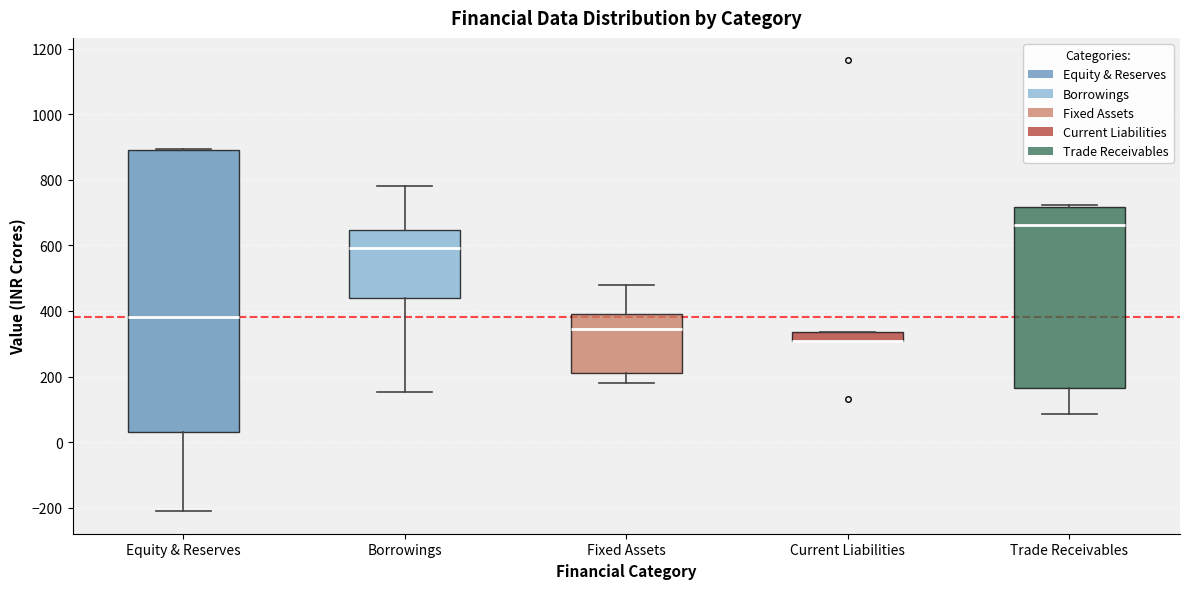

Where does the lower whisker of the box for Trade Receivables end on the y-axis? The values are not printed on the chart, so give them approximately, as read against the axis.

80